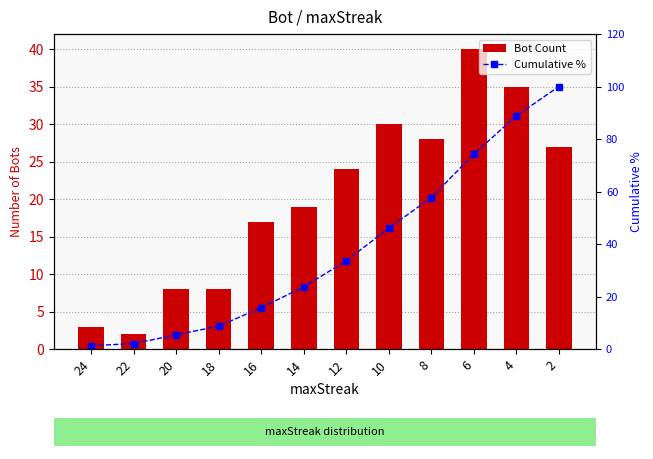

Reading left to right, extract all data points from this chart.

Bot Count: 24=3.0	22=2.0	20=8.0	18=8.0	16=17.0	14=19.0	12=24.0	10=30.0	8=28.0	6=40.0	4=35.0	2=27.0
Cumulative %: 24=1.2	22=2.1	20=5.4	18=8.7	16=15.8	14=23.7	12=33.6	10=46.1	8=57.7	6=74.3	4=88.8	2=100.0